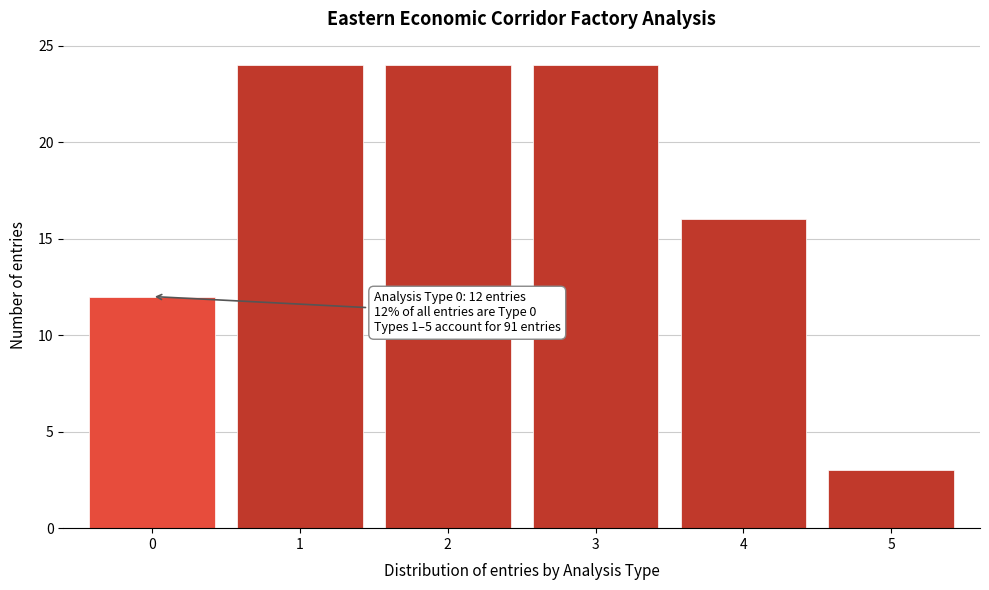

Reading left to right, list all the values displayed in this chart.

12	24	24	24	16	3